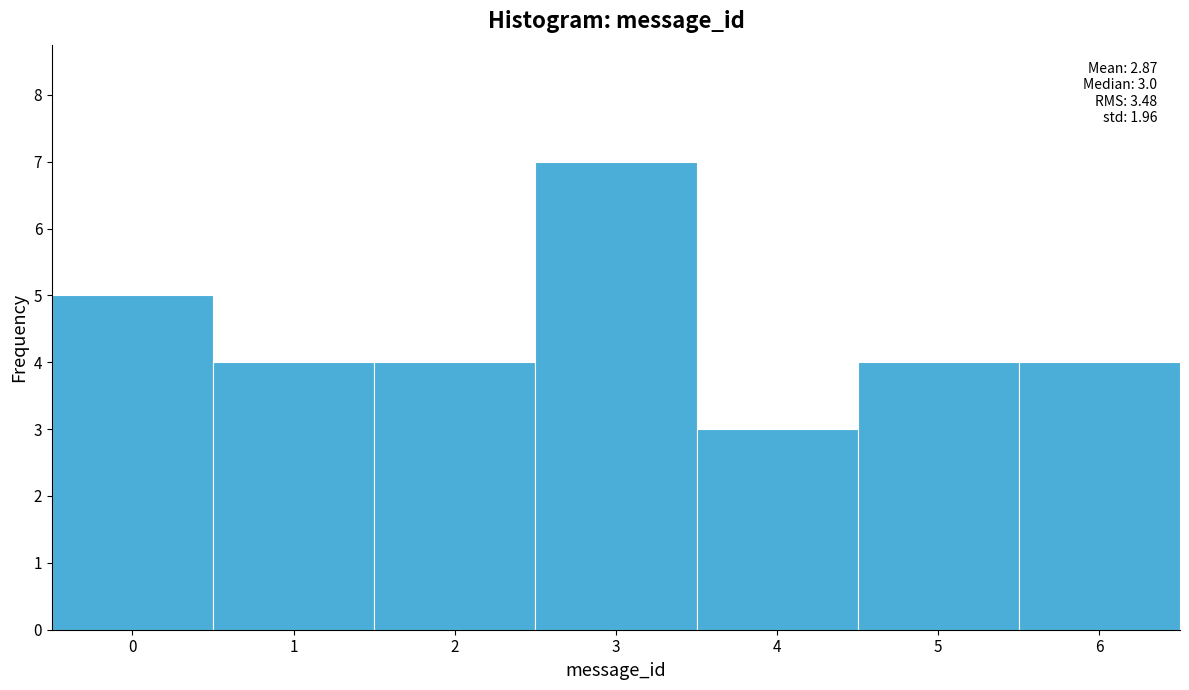

Which range on the x-axis has the tallest bar?

2.5 to 3.5